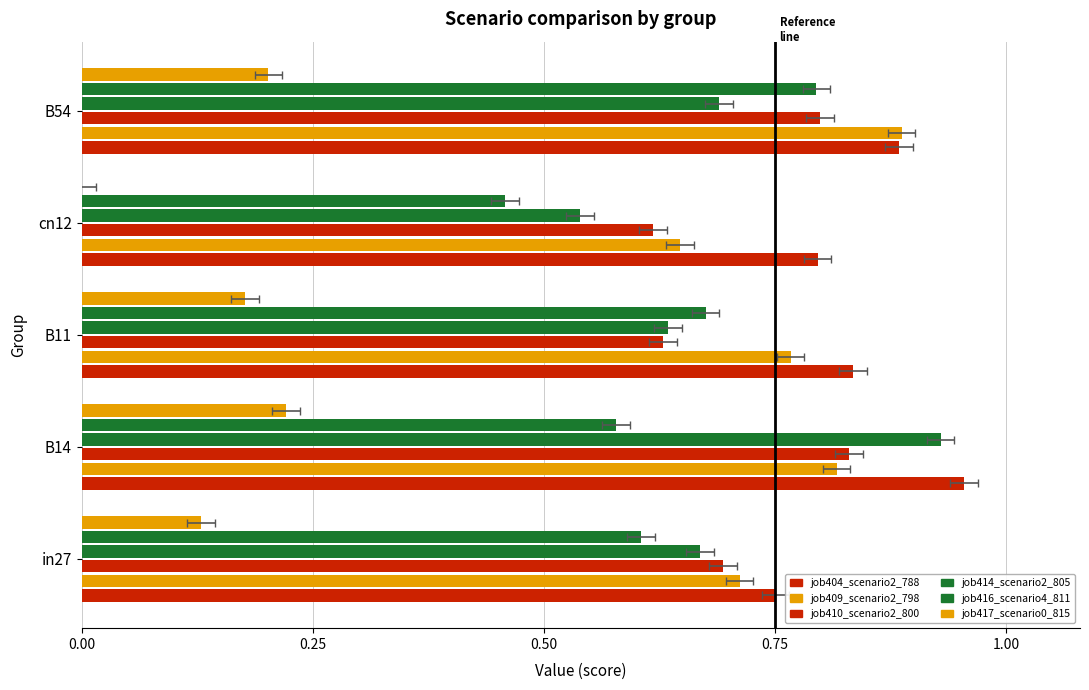

How many series are shown in this chart?

6